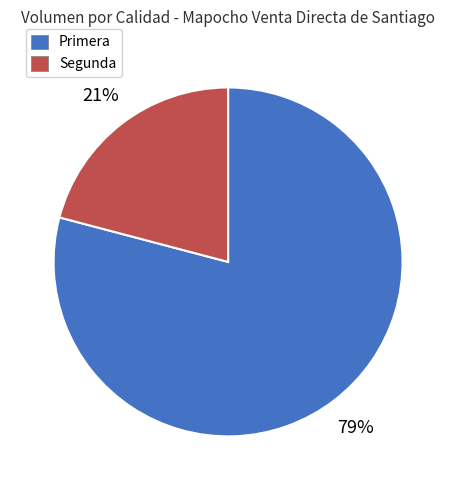

Which category has the biggest portion of the pie?

Primera